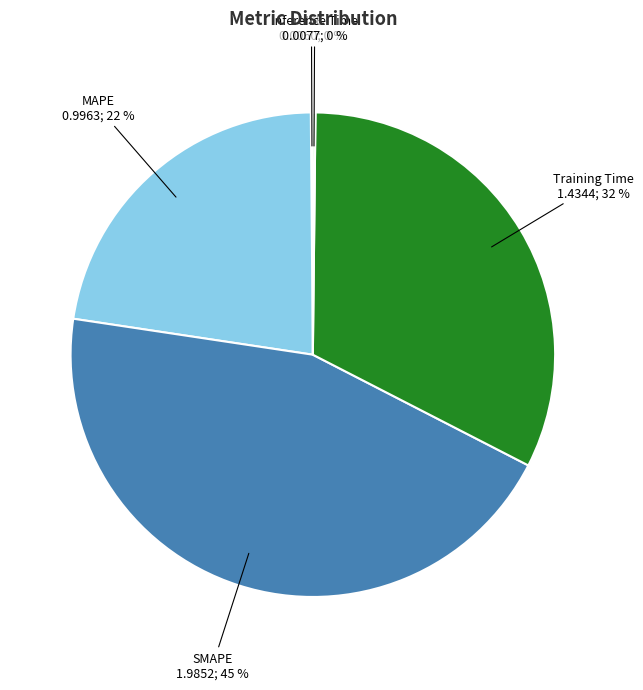

To the nearest percent, what is the average slice percentage?

20%